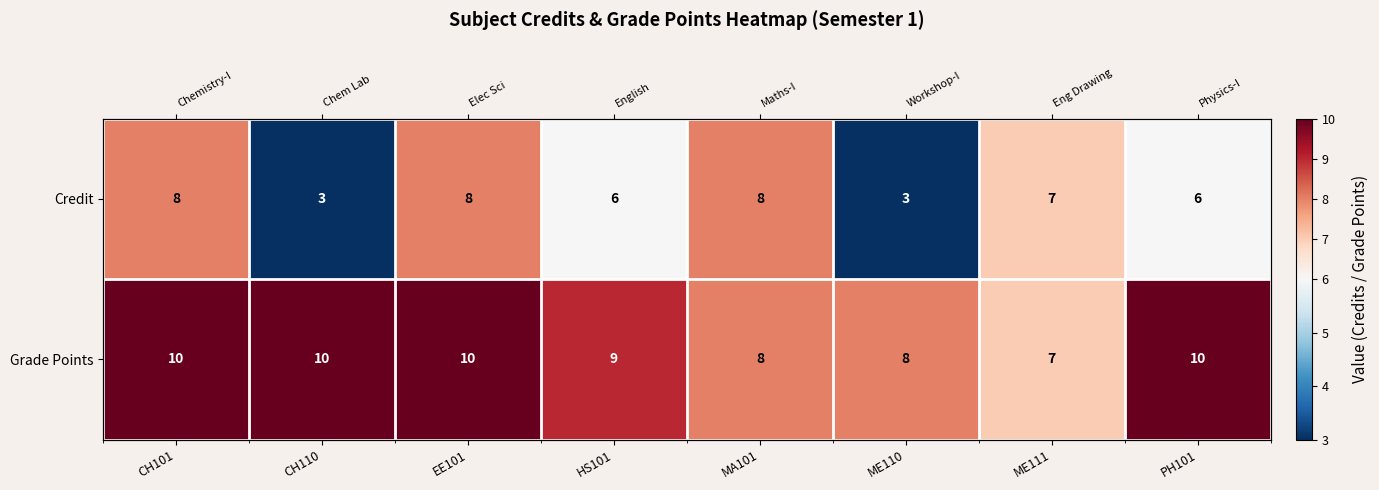

At PH101, list the series in order from largest to smallest.

Grade Points, Credit